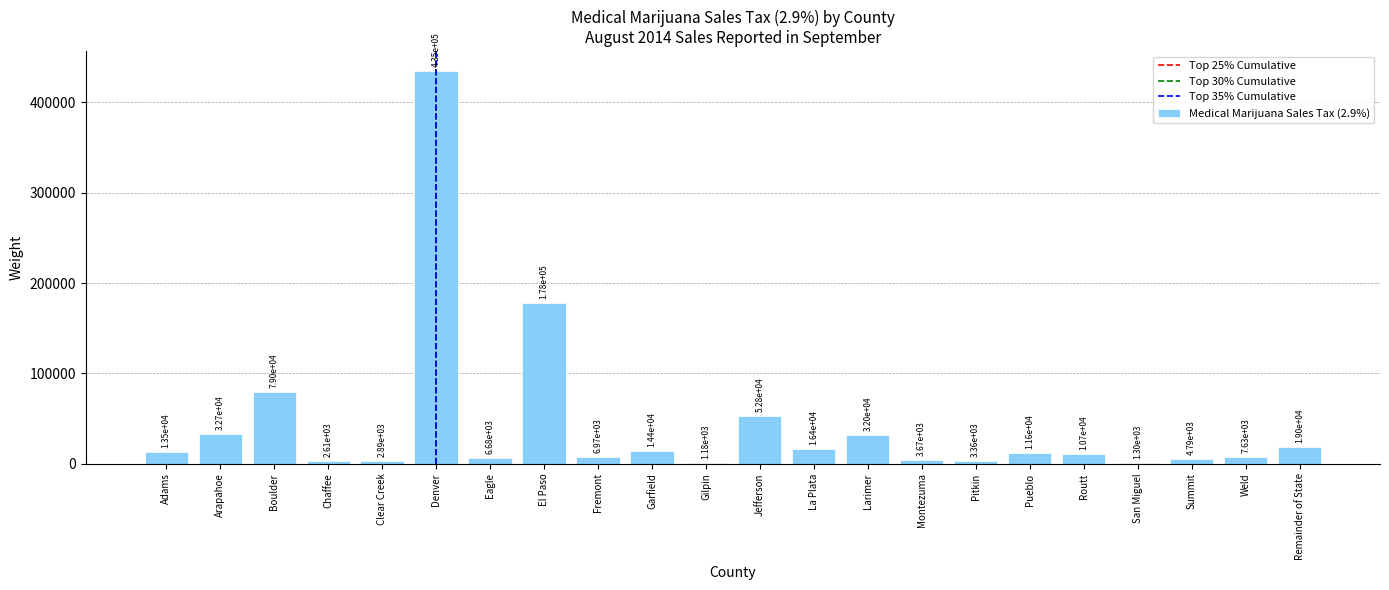

Reading left to right, transcribe all the data shown in this chart.

13510	32668	79049	2607	2886	434878	6685	177673	6973	14370	1179	52806	16366	32046	3669	3356	11639	10693	1299	4790	7631	19034